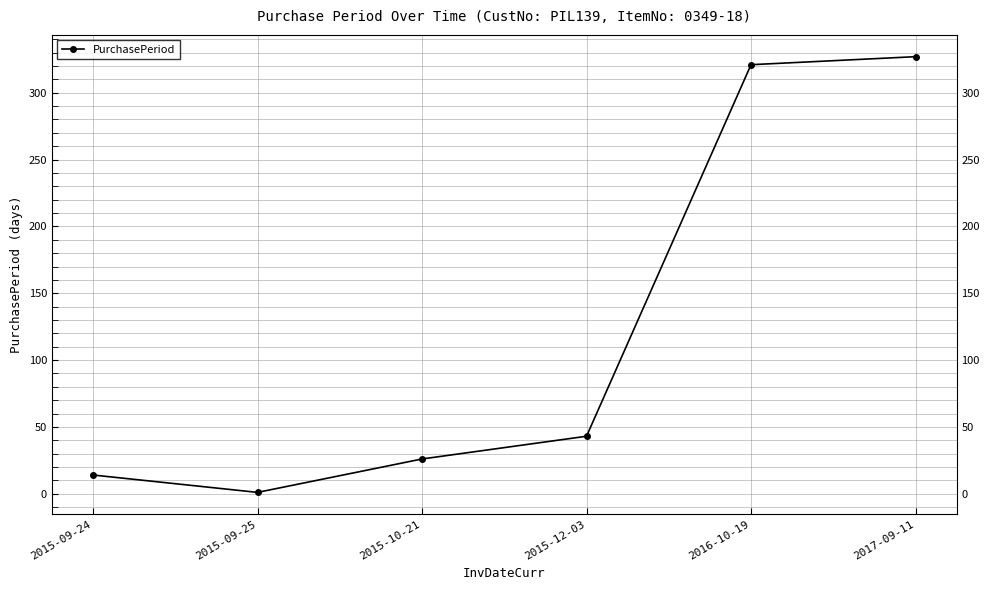

What is the sum of the values at 2015-12-03 and 2017-09-11?

370